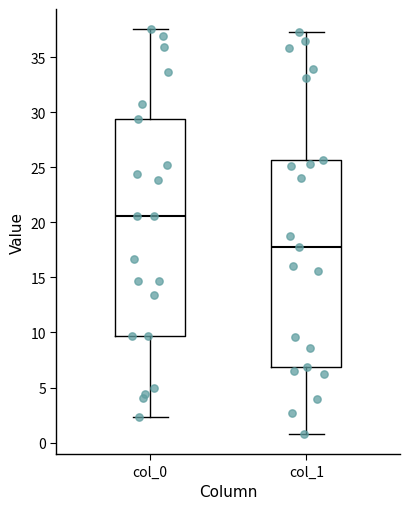

Which box's median line is the lowest?

col_1